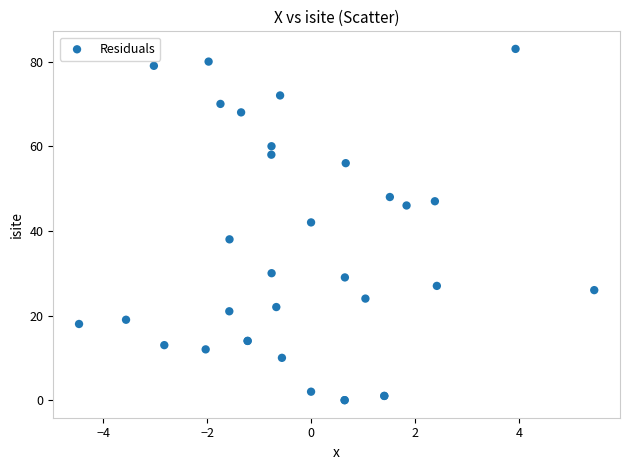

What Y value in the scatter plot is closest to 41?

42